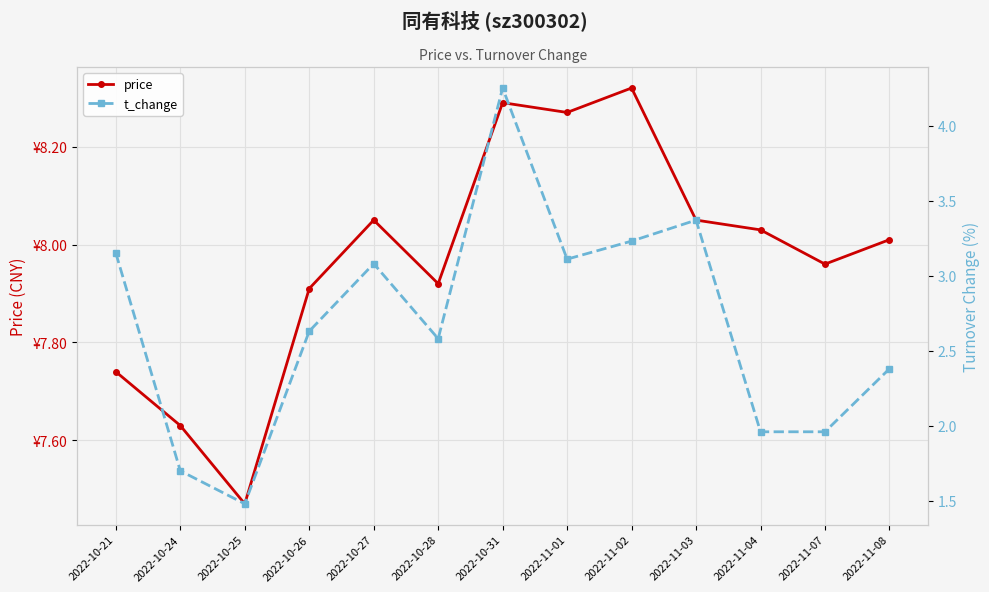

At which category is the sum across all series the highest?

2022-10-31